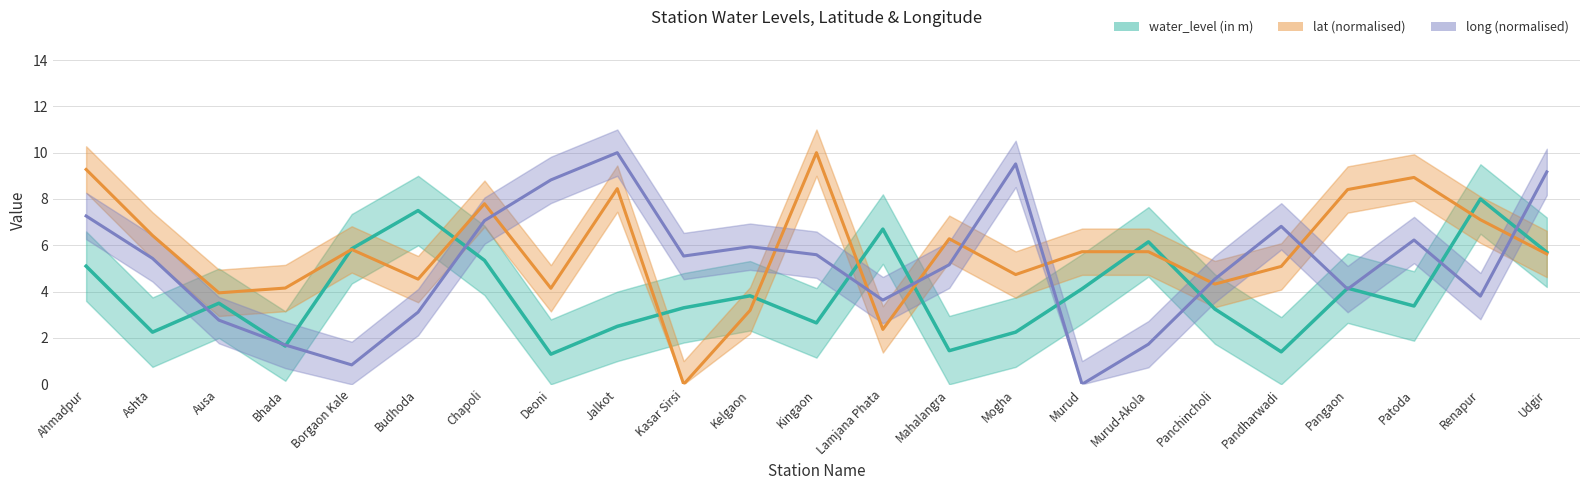

At which label is water_level (in m) closest to 4?

Murud